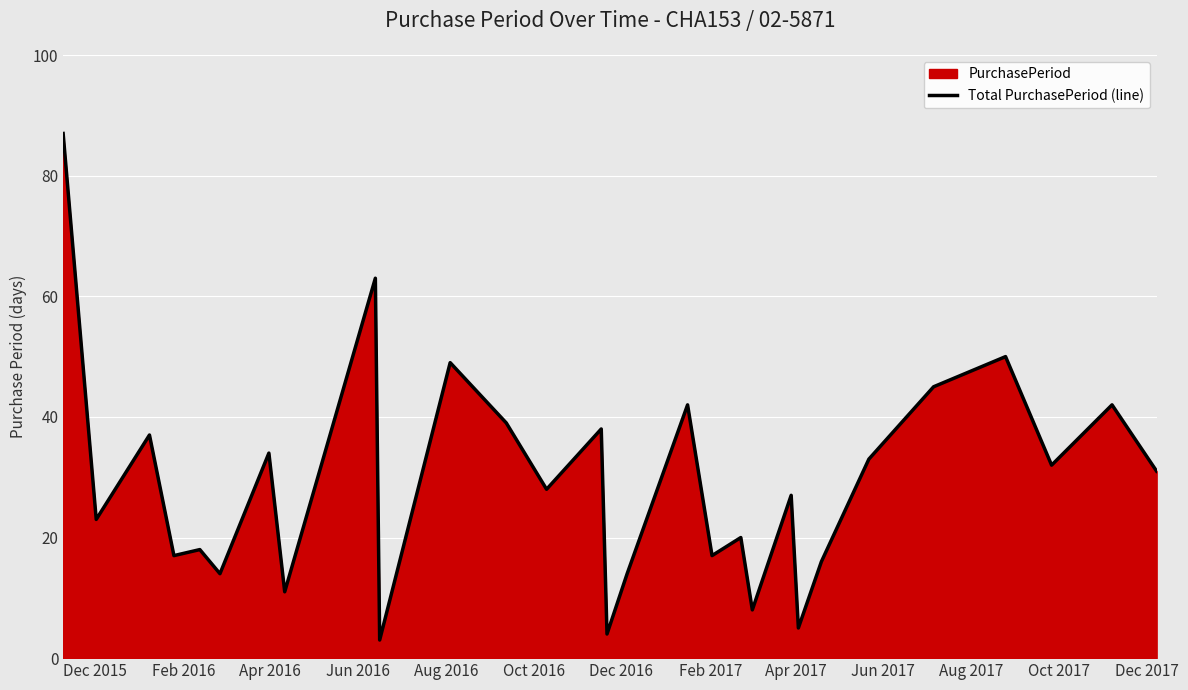

Does the chart display data point markers on the line(s)?

No